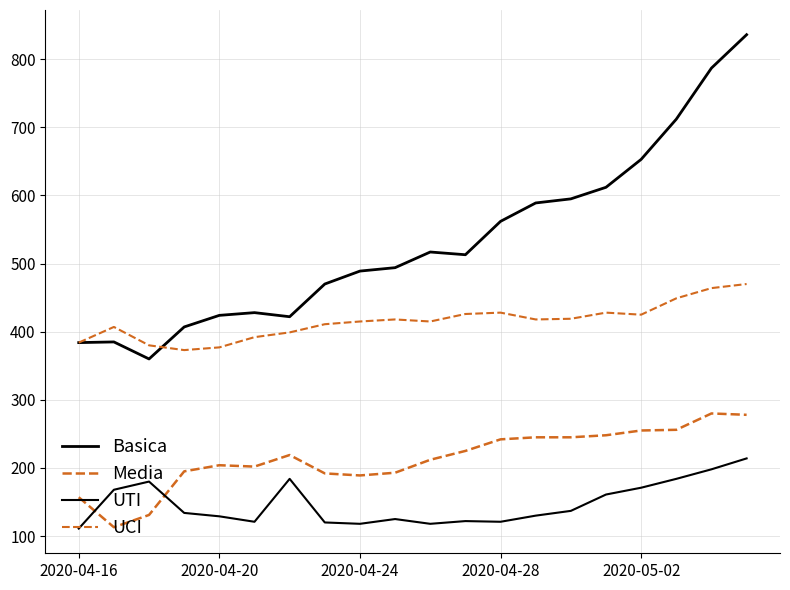

True or false: UTI and UCI cross at least once.

False